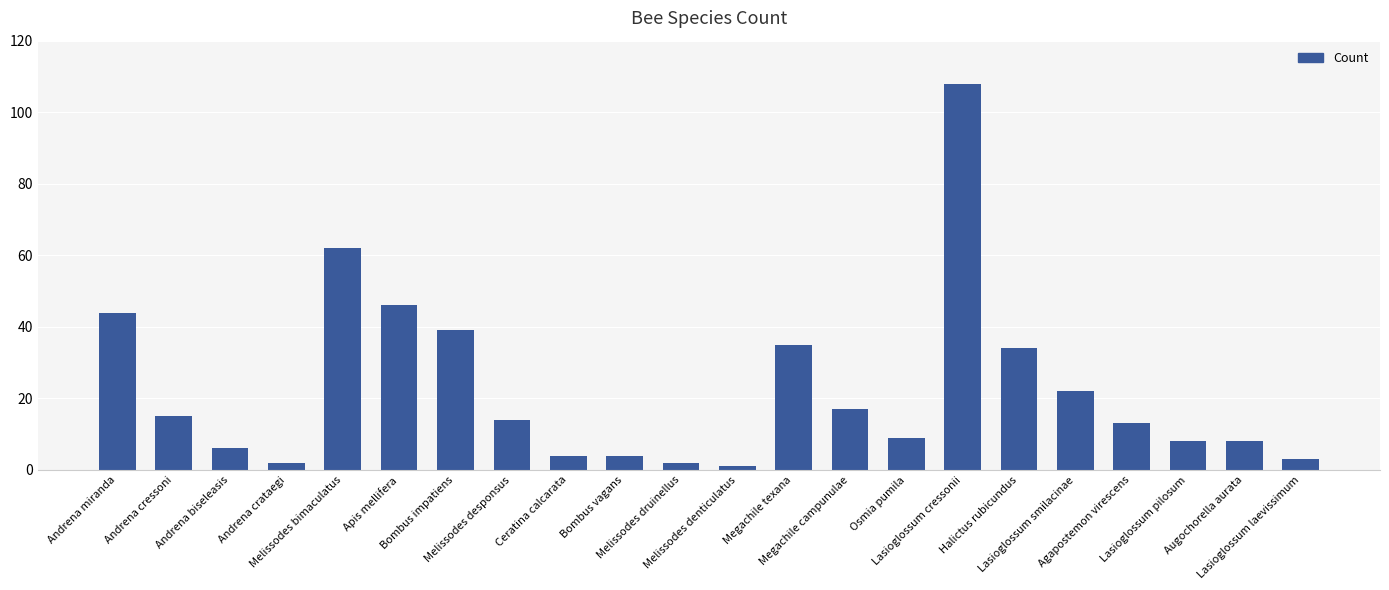

What is the change in value from Andrena miranda to Melissodes desponsus?

-30